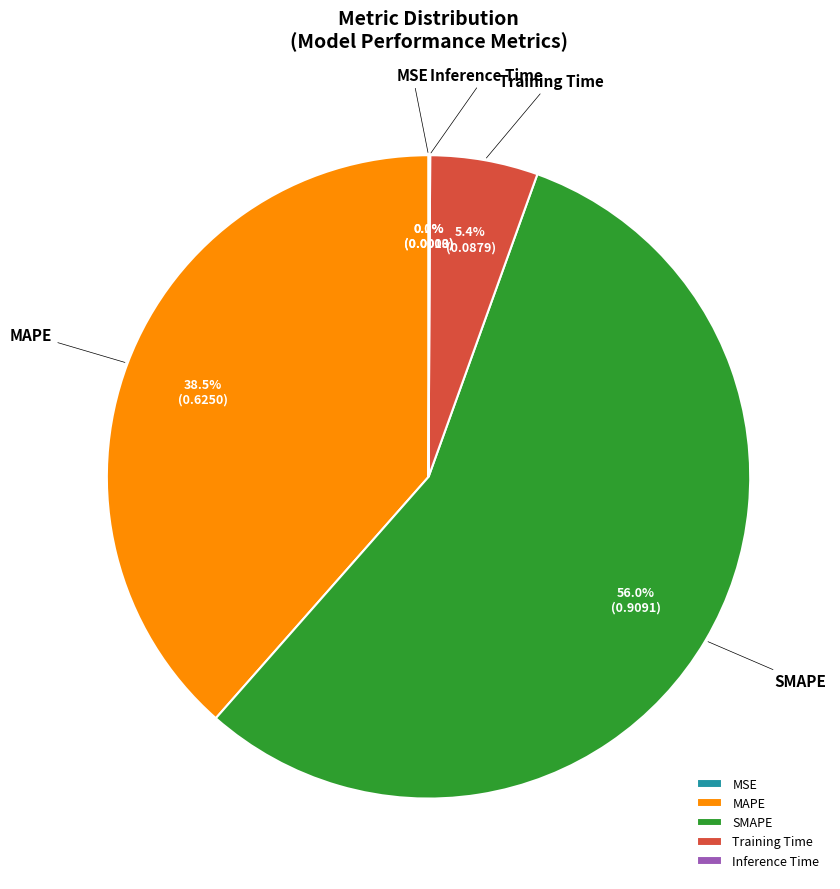

What is the largest slice in the pie chart?

SMAPE